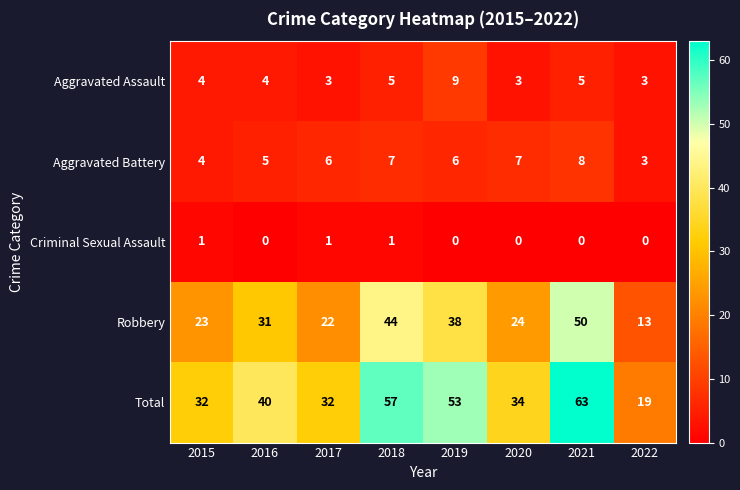

True or false: Total has a value of 8 at 2020.

False